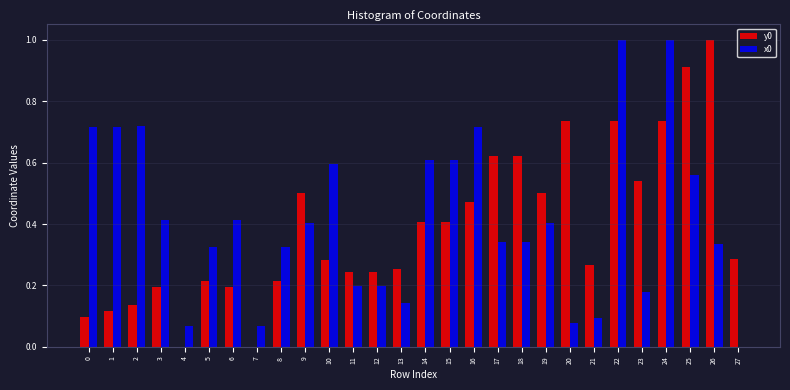

True or false: x0 has a value of 0.3 at 10.

False